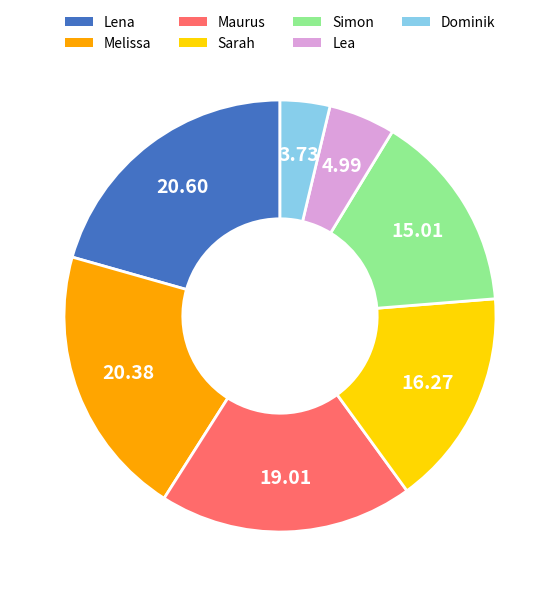

Count the number of slices in the pie.

7